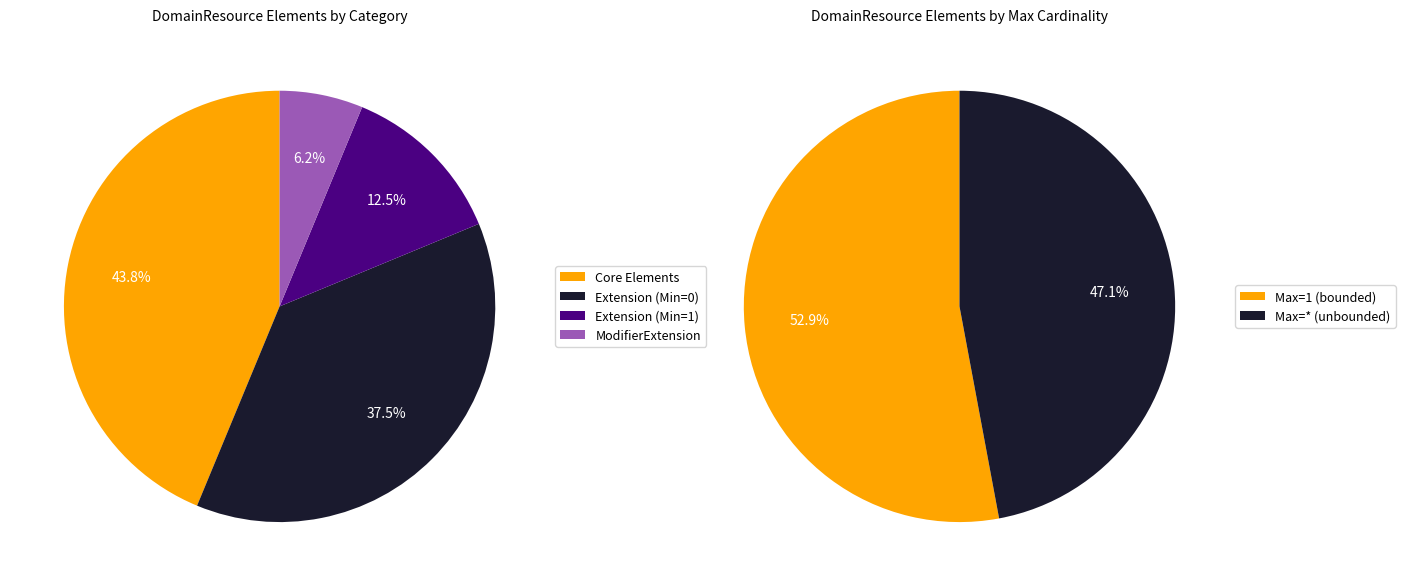

True or false: DomainResource.extension (subjectofrecord) accounts for 42% of the total.

False